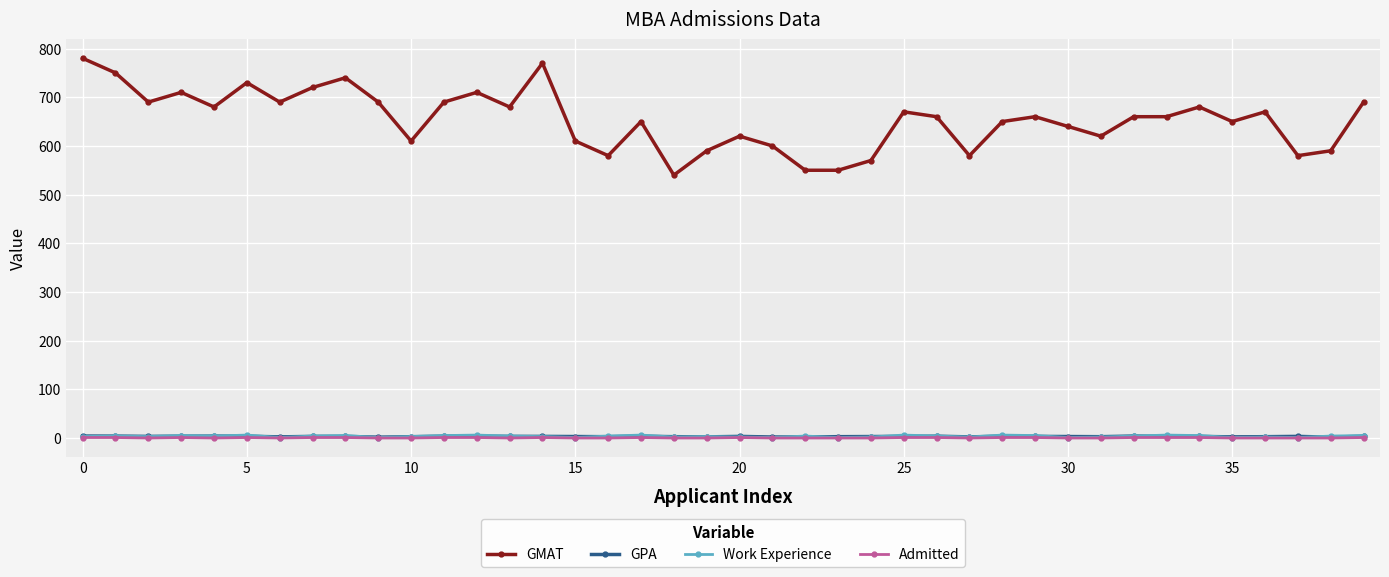

How many categories are shown in the chart?

40